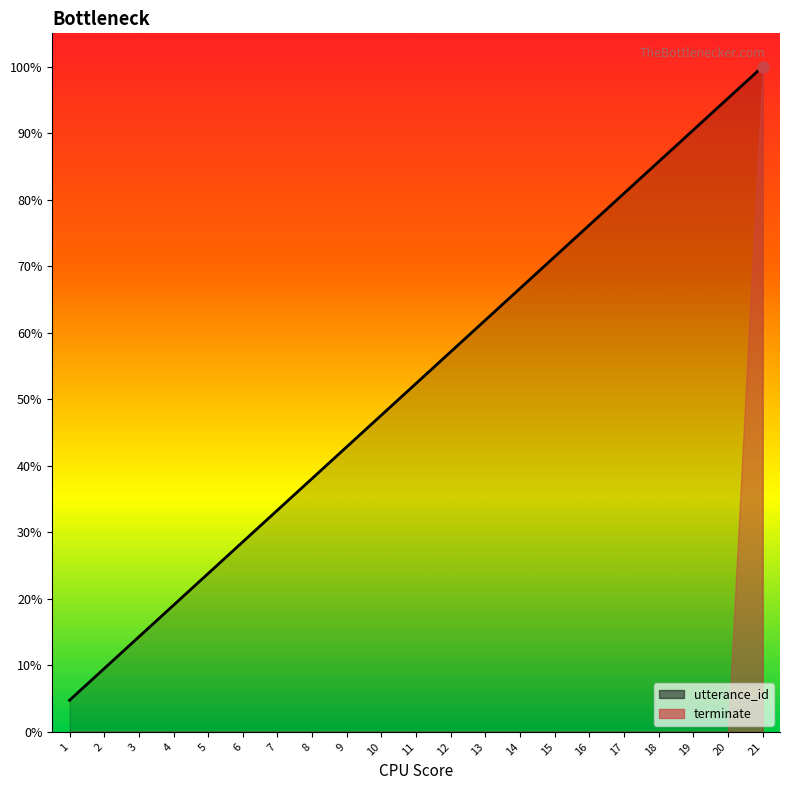

Reading right to left, list all the values displayed in this chart.

21=100.0	20=95.2	19=90.5	18=85.7	17=81.0	16=76.2	15=71.4	14=66.7	13=61.9	12=57.1	11=52.4	10=47.6	9=42.9	8=38.1	7=33.3	6=28.6	5=23.8	4=19.0	3=14.3	2=9.5	1=4.8